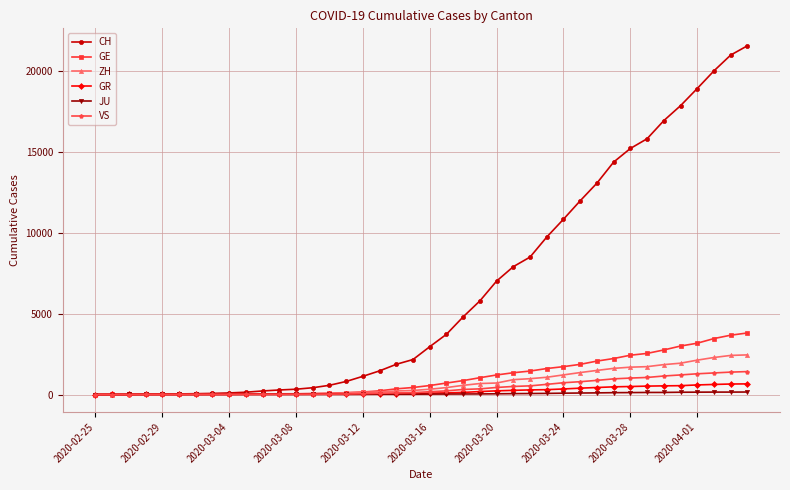

Does the chart have visible grid lines?

Yes